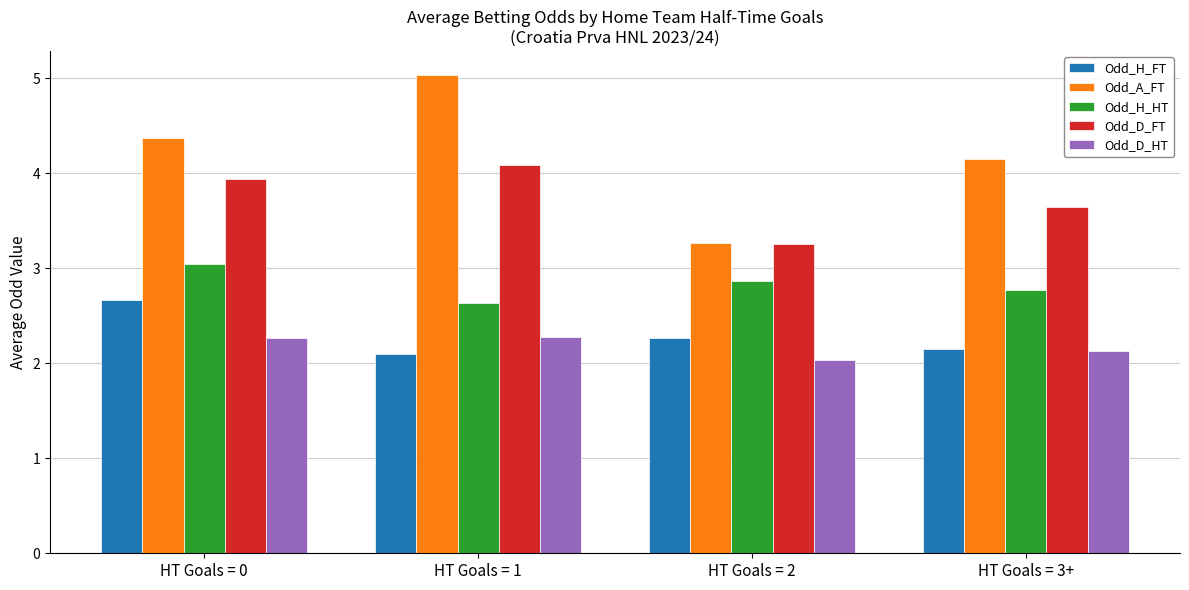

What is the label of the 2nd bar from the left?

HT Goals = 1